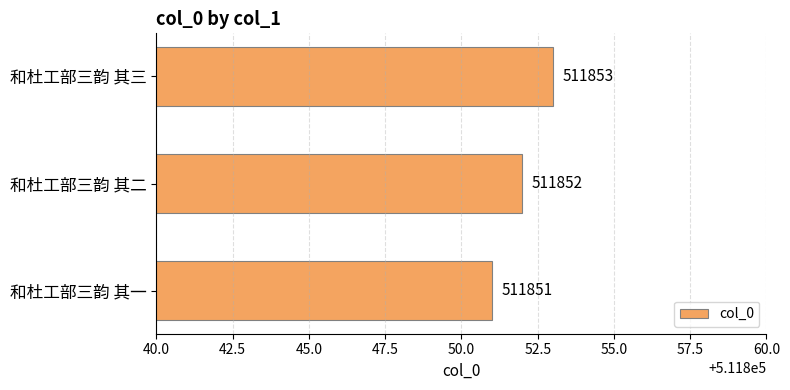

What is the difference between the maximum and minimum values?

2